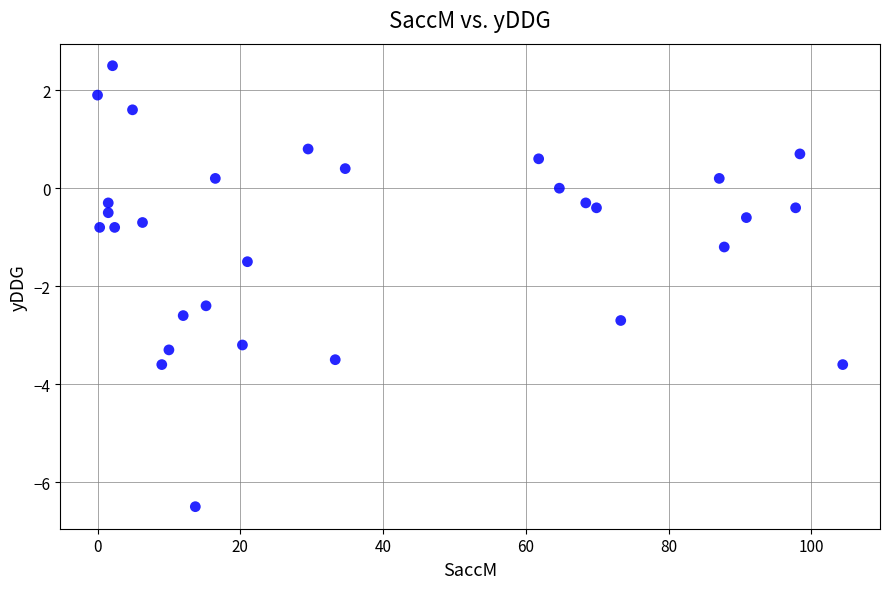

What Y value in the scatter plot is closest to -2?

-2.4